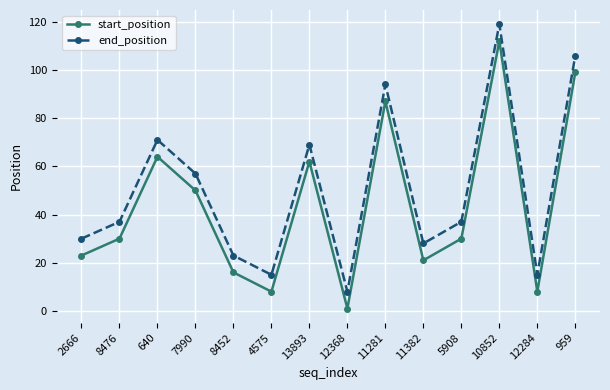

How many lines are shown in the chart?

2